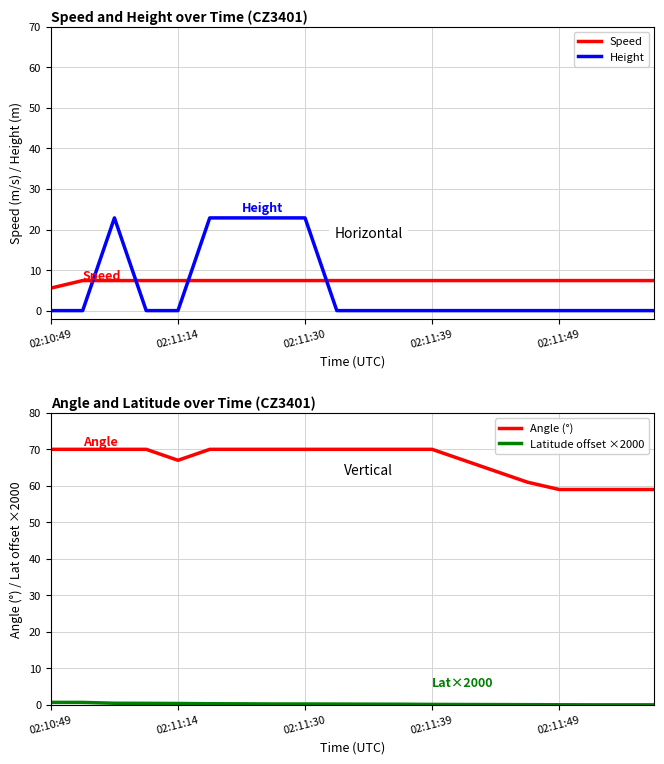

Is it true that Height equals 0.0 at 02:11:39?

True